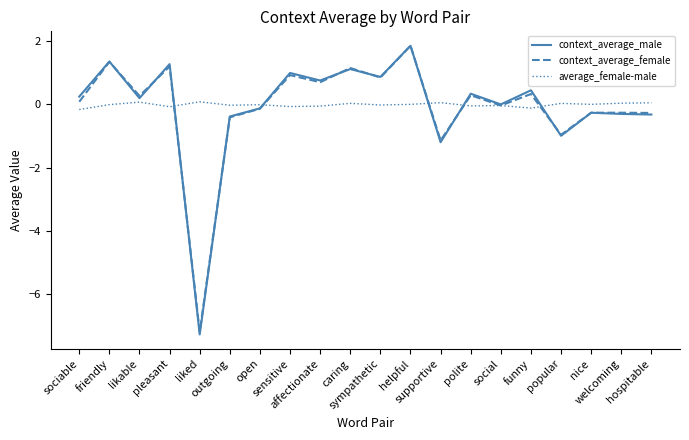

Does the chart display data point markers on the line(s)?

No